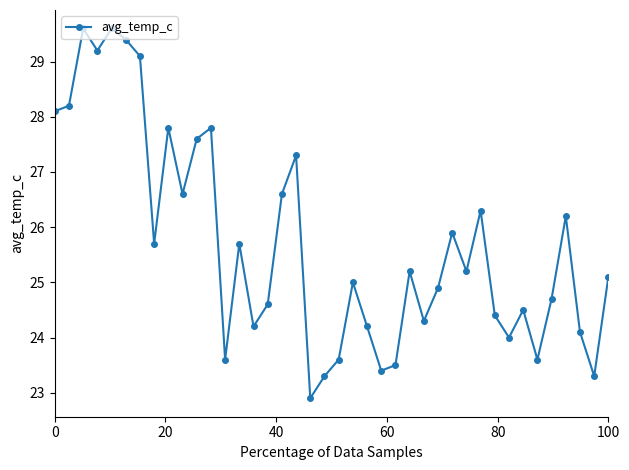

How many interior local peaks (higher than both neighbors) does the data have?

12